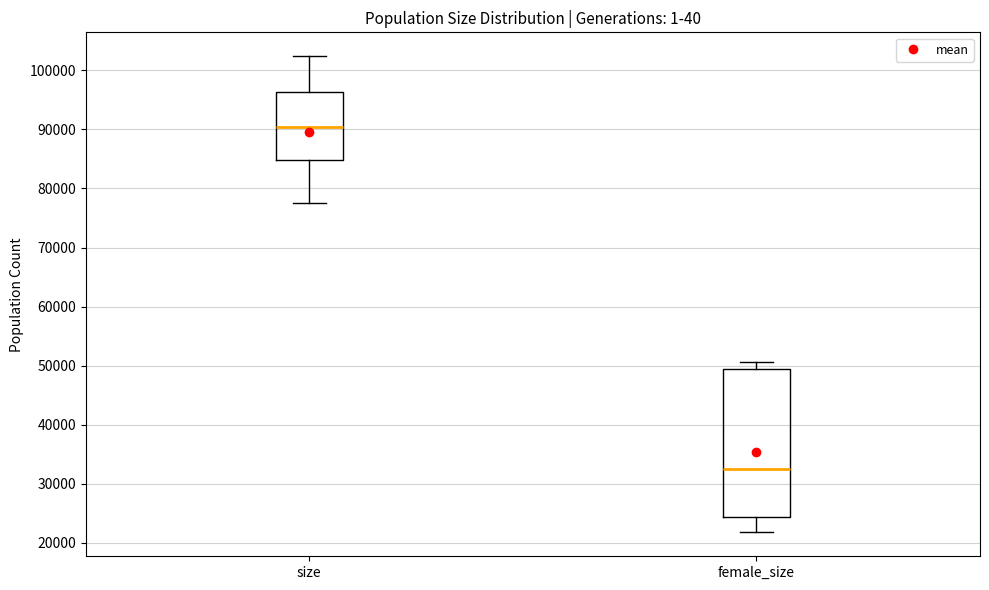

Reading left to right, read every box against the y-axis: the position of its median line, the range the box covers, and the ends of its whiskers. The values are not printed on the chart, so give them approximately, as read against the axis.

size: median 90000, box 85000 to 96000, whiskers 78000 to 102000
female_size: median 33000, box 24000 to 49000, whiskers 22000 to 51000